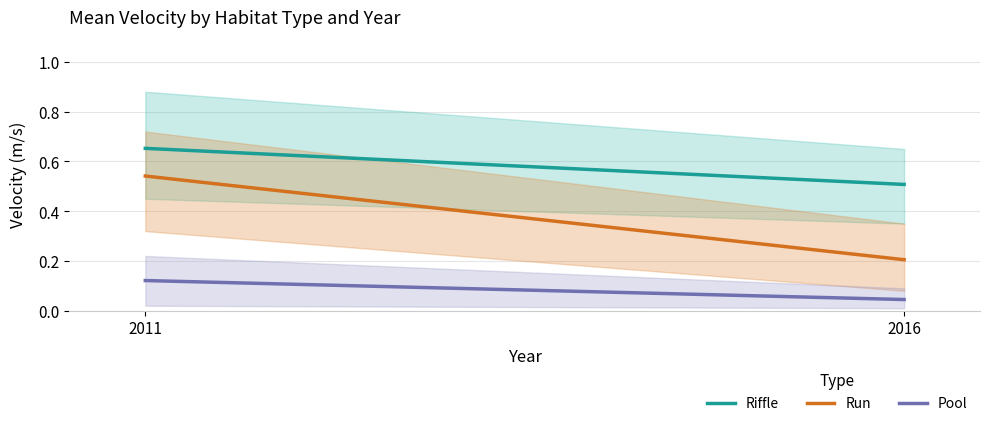

Count the number of data series in this chart.

3